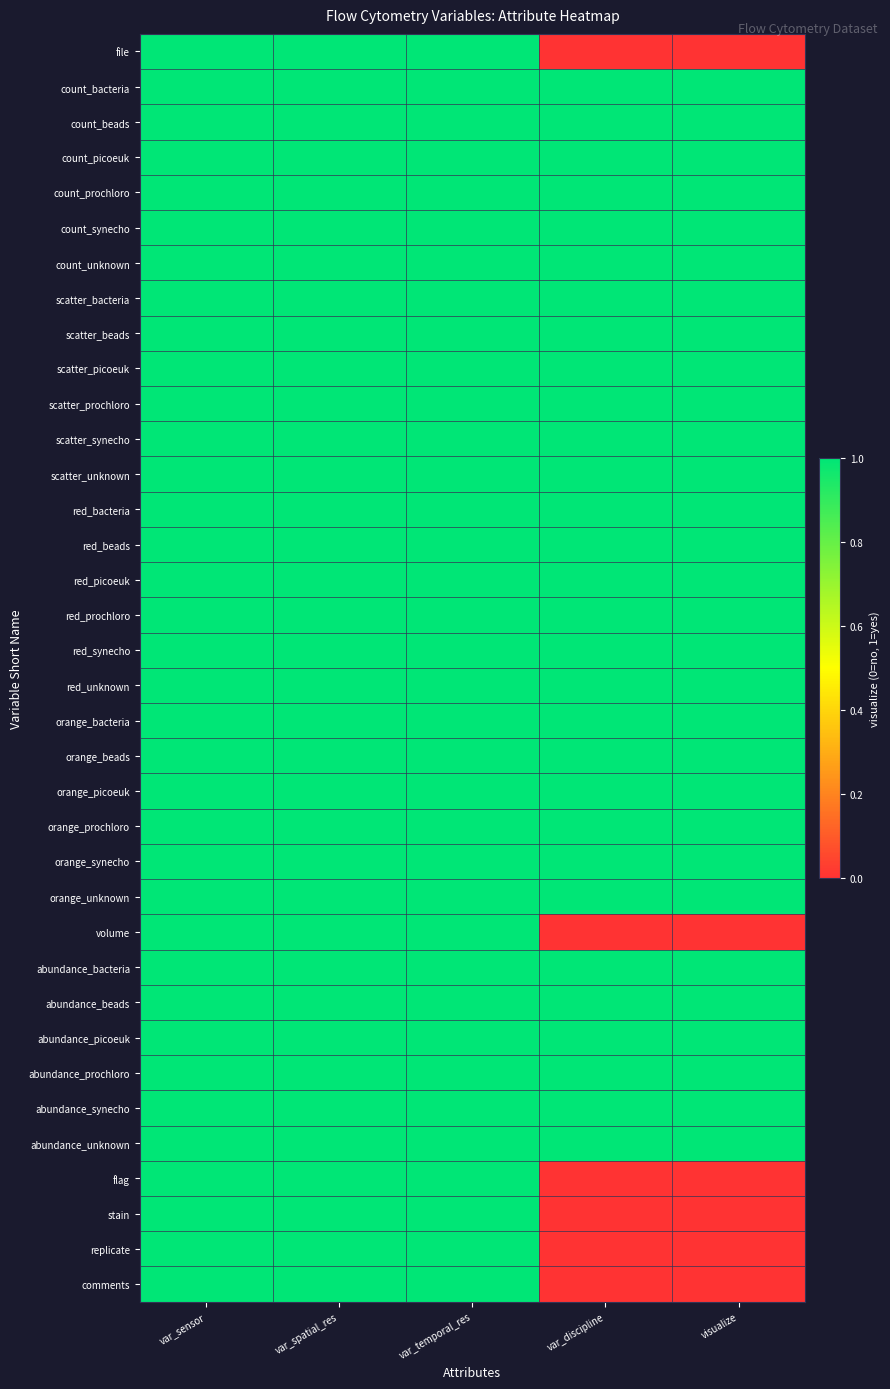

Reading right to left, extract all data points from this chart.

file: visualize=0	var_discipline=0	var_temporal_res=1	var_spatial_res=1	var_sensor=1
count_bacteria: visualize=1	var_discipline=1	var_temporal_res=1	var_spatial_res=1	var_sensor=1
count_beads: visualize=1	var_discipline=1	var_temporal_res=1	var_spatial_res=1	var_sensor=1
count_picoeuk: visualize=1	var_discipline=1	var_temporal_res=1	var_spatial_res=1	var_sensor=1
count_prochloro: visualize=1	var_discipline=1	var_temporal_res=1	var_spatial_res=1	var_sensor=1
count_synecho: visualize=1	var_discipline=1	var_temporal_res=1	var_spatial_res=1	var_sensor=1
count_unknown: visualize=1	var_discipline=1	var_temporal_res=1	var_spatial_res=1	var_sensor=1
scatter_bacteria: visualize=1	var_discipline=1	var_temporal_res=1	var_spatial_res=1	var_sensor=1
scatter_beads: visualize=1	var_discipline=1	var_temporal_res=1	var_spatial_res=1	var_sensor=1
scatter_picoeuk: visualize=1	var_discipline=1	var_temporal_res=1	var_spatial_res=1	var_sensor=1
scatter_prochloro: visualize=1	var_discipline=1	var_temporal_res=1	var_spatial_res=1	var_sensor=1
scatter_synecho: visualize=1	var_discipline=1	var_temporal_res=1	var_spatial_res=1	var_sensor=1
scatter_unknown: visualize=1	var_discipline=1	var_temporal_res=1	var_spatial_res=1	var_sensor=1
red_bacteria: visualize=1	var_discipline=1	var_temporal_res=1	var_spatial_res=1	var_sensor=1
red_beads: visualize=1	var_discipline=1	var_temporal_res=1	var_spatial_res=1	var_sensor=1
red_picoeuk: visualize=1	var_discipline=1	var_temporal_res=1	var_spatial_res=1	var_sensor=1
red_prochloro: visualize=1	var_discipline=1	var_temporal_res=1	var_spatial_res=1	var_sensor=1
red_synecho: visualize=1	var_discipline=1	var_temporal_res=1	var_spatial_res=1	var_sensor=1
red_unknown: visualize=1	var_discipline=1	var_temporal_res=1	var_spatial_res=1	var_sensor=1
orange_bacteria: visualize=1	var_discipline=1	var_temporal_res=1	var_spatial_res=1	var_sensor=1
orange_beads: visualize=1	var_discipline=1	var_temporal_res=1	var_spatial_res=1	var_sensor=1
orange_picoeuk: visualize=1	var_discipline=1	var_temporal_res=1	var_spatial_res=1	var_sensor=1
orange_prochloro: visualize=1	var_discipline=1	var_temporal_res=1	var_spatial_res=1	var_sensor=1
orange_synecho: visualize=1	var_discipline=1	var_temporal_res=1	var_spatial_res=1	var_sensor=1
orange_unknown: visualize=1	var_discipline=1	var_temporal_res=1	var_spatial_res=1	var_sensor=1
volume: visualize=0	var_discipline=0	var_temporal_res=1	var_spatial_res=1	var_sensor=1
abundance_bacteria: visualize=1	var_discipline=1	var_temporal_res=1	var_spatial_res=1	var_sensor=1
abundance_beads: visualize=1	var_discipline=1	var_temporal_res=1	var_spatial_res=1	var_sensor=1
abundance_picoeuk: visualize=1	var_discipline=1	var_temporal_res=1	var_spatial_res=1	var_sensor=1
abundance_prochloro: visualize=1	var_discipline=1	var_temporal_res=1	var_spatial_res=1	var_sensor=1
abundance_synecho: visualize=1	var_discipline=1	var_temporal_res=1	var_spatial_res=1	var_sensor=1
abundance_unknown: visualize=1	var_discipline=1	var_temporal_res=1	var_spatial_res=1	var_sensor=1
flag: visualize=0	var_discipline=0	var_temporal_res=1	var_spatial_res=1	var_sensor=1
stain: visualize=0	var_discipline=0	var_temporal_res=1	var_spatial_res=1	var_sensor=1
replicate: visualize=0	var_discipline=0	var_temporal_res=1	var_spatial_res=1	var_sensor=1
comments: visualize=0	var_discipline=0	var_temporal_res=1	var_spatial_res=1	var_sensor=1